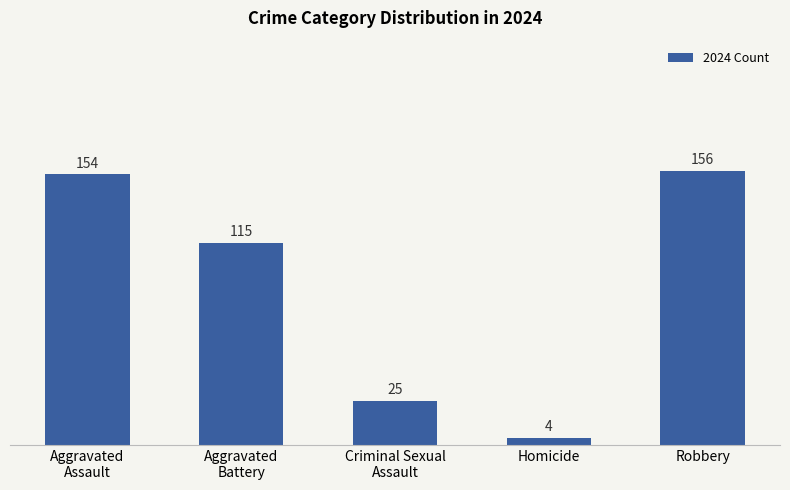

What is the sum of the values at Aggravated
Assault and Robbery?

310